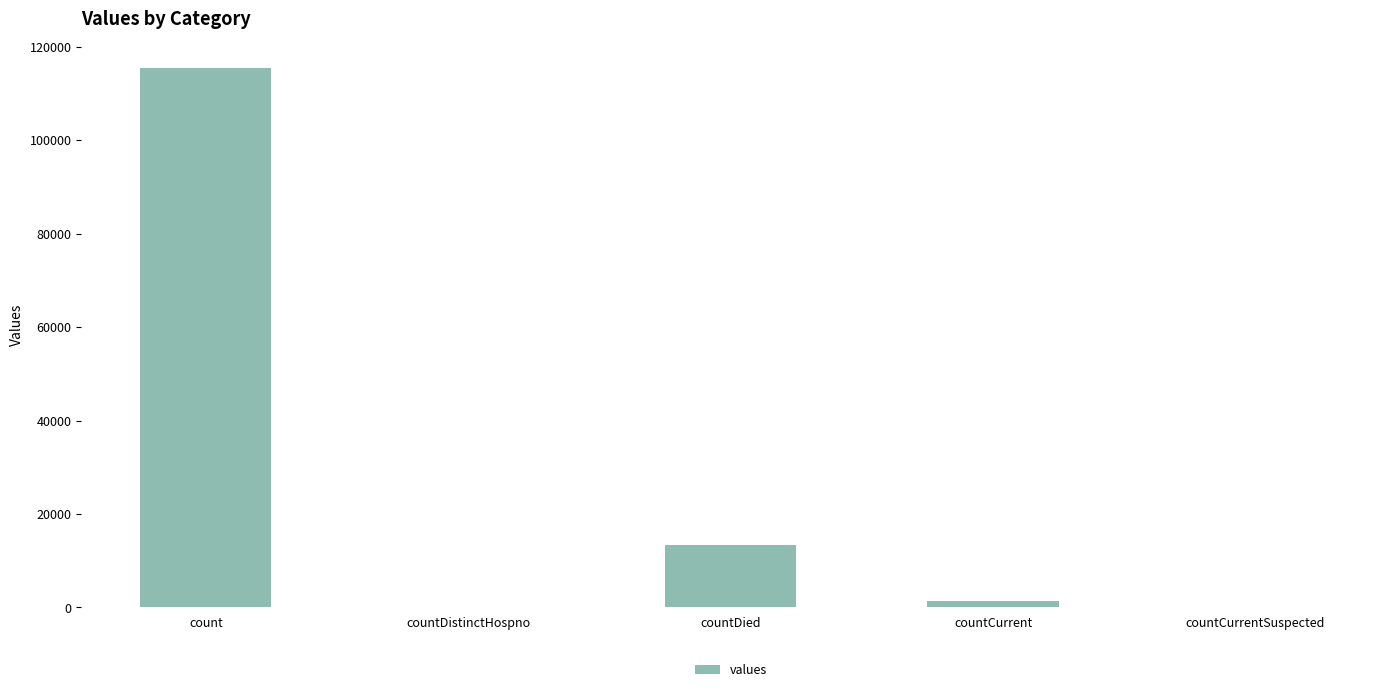

What is the sum of the values at countCurrentSuspected and countCurrent?

1383